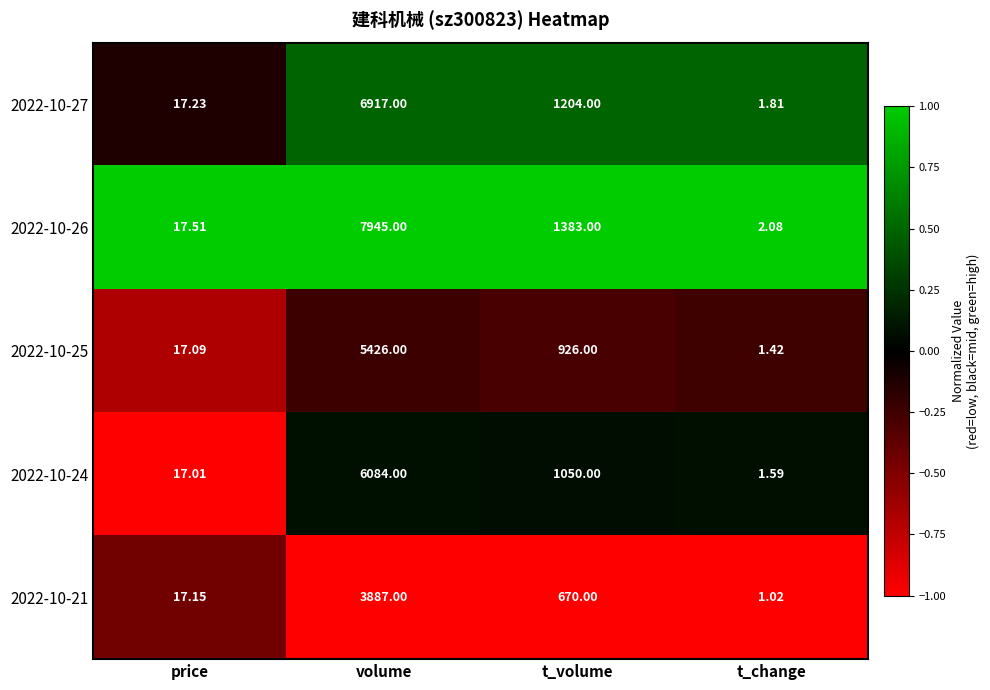

Which series has the largest total across all categories?

2022-10-26